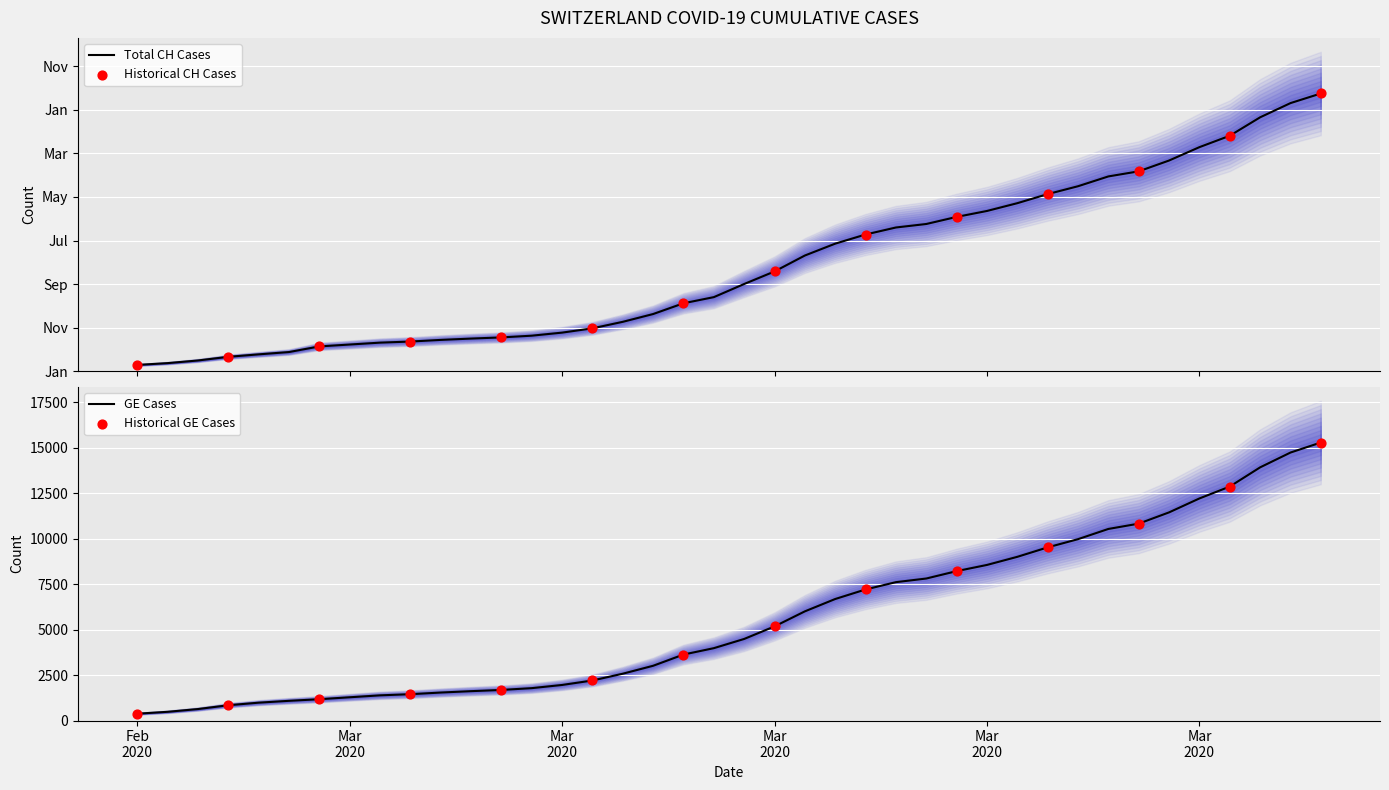

What is the total value across all series at 2020-03-05?

3162